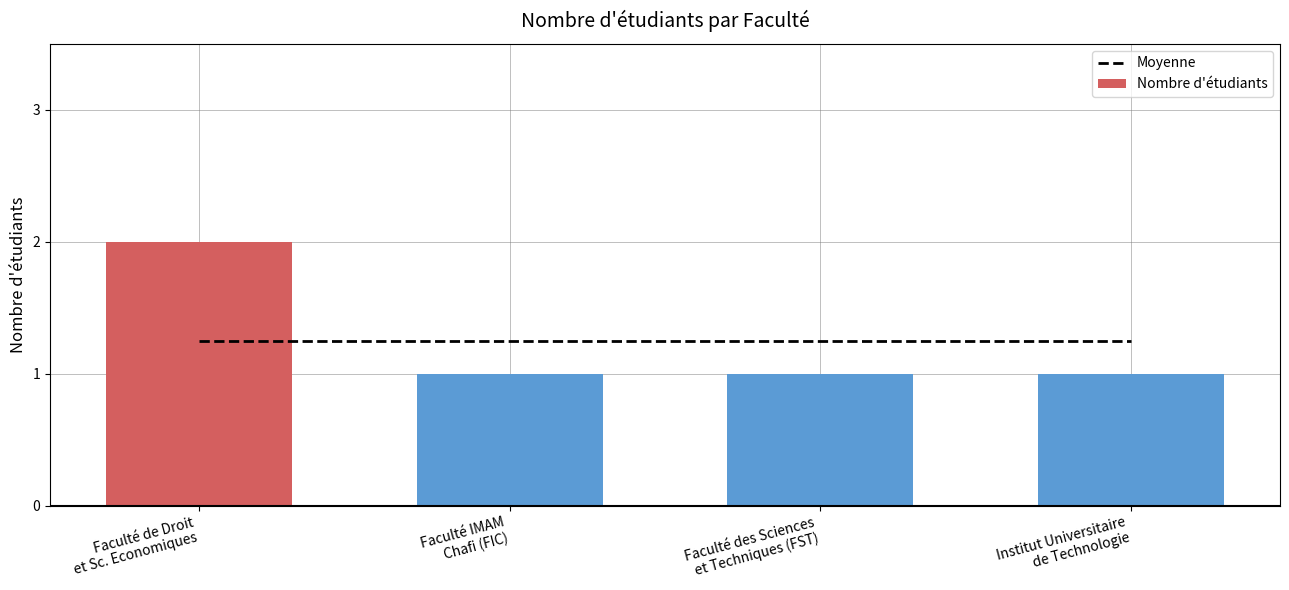

What is the sum of all Nombre d'étudiants values?

5